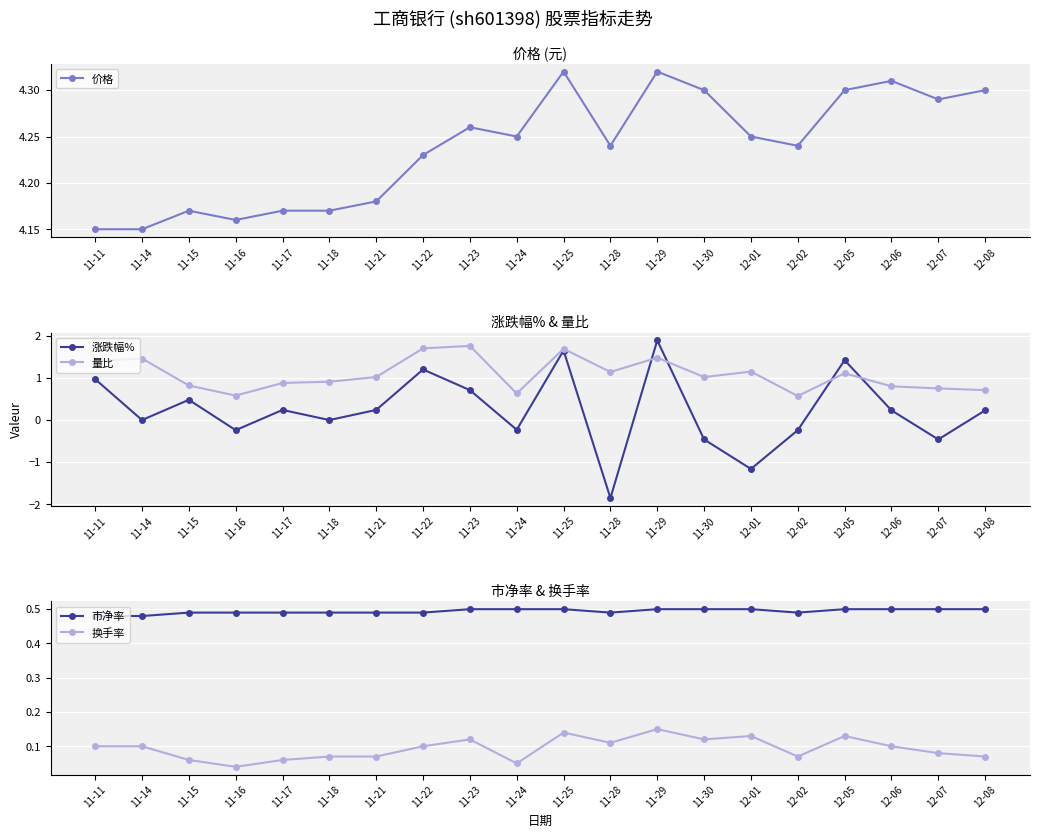

What is the difference between the highest and lowest values at 11-24?

4.5